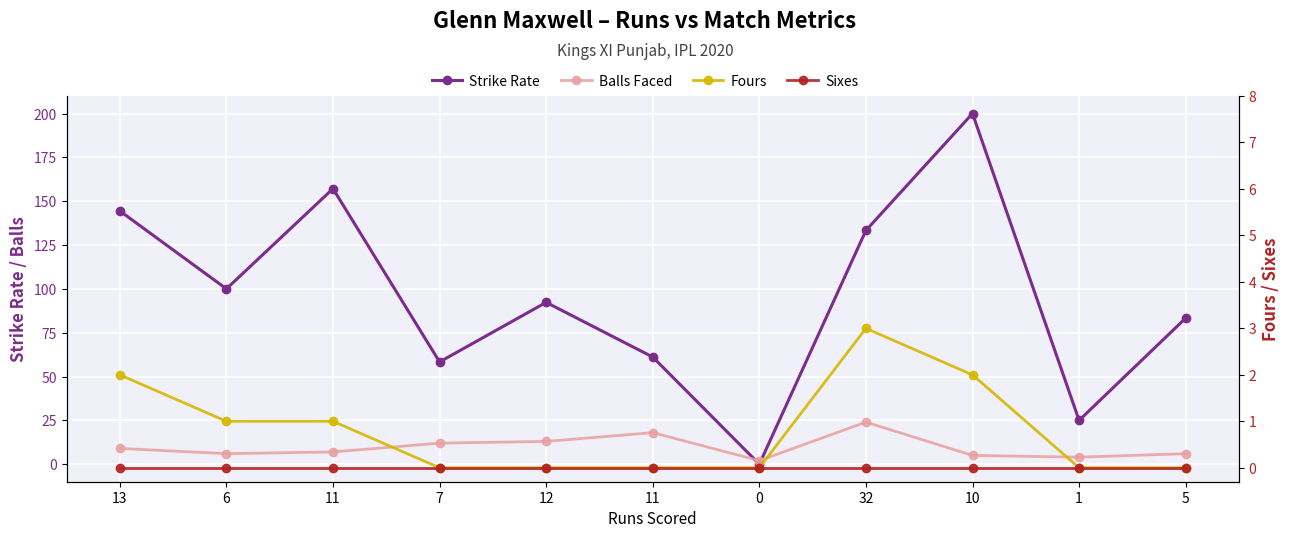

What is the difference between the highest and lowest values at 13?

144.4